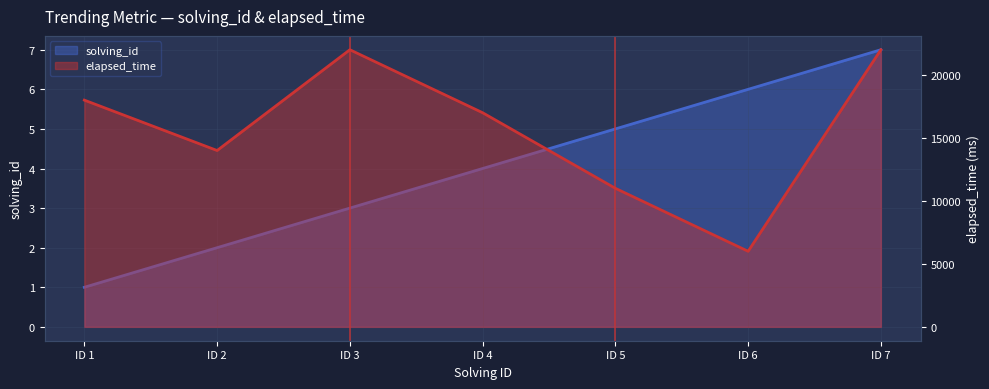

What is the approximate value of elapsed_time at ID 6, to the nearest 50?

6000